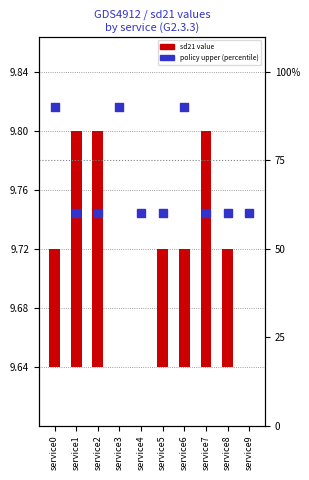

Which series contains the highest Y value?

percentile rank